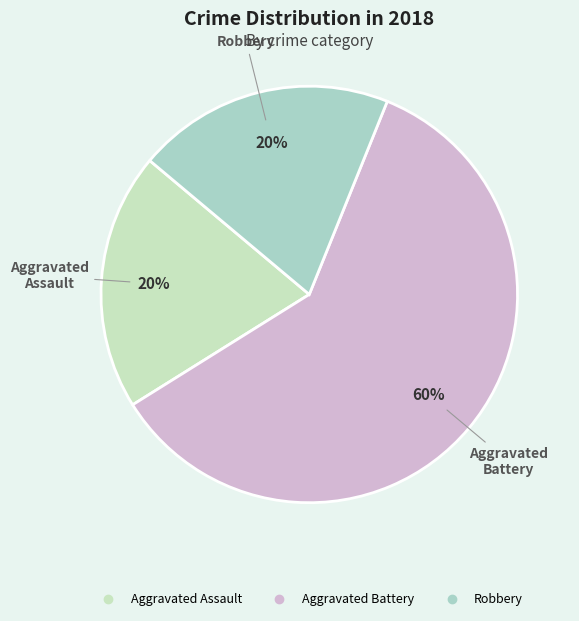

To the nearest percent, what percentage of the pie is Robbery?

20%